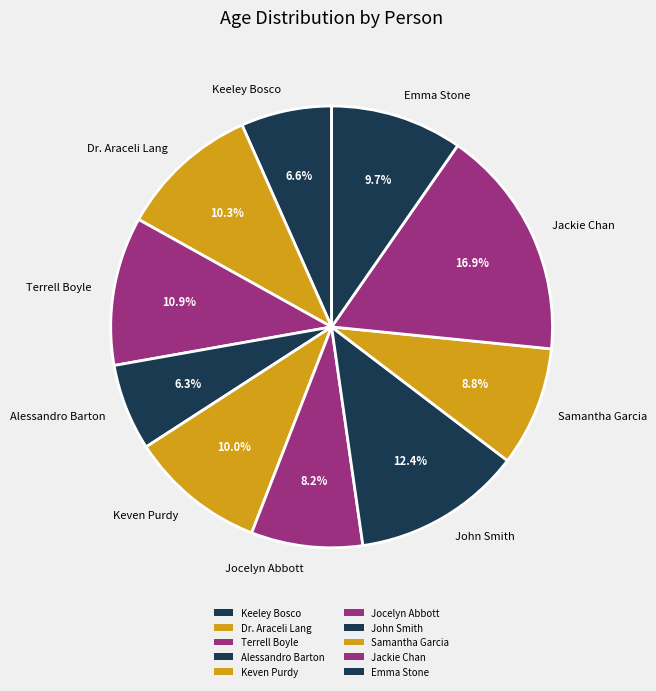

Is it true that Samantha Garcia is 22% of the pie?

False